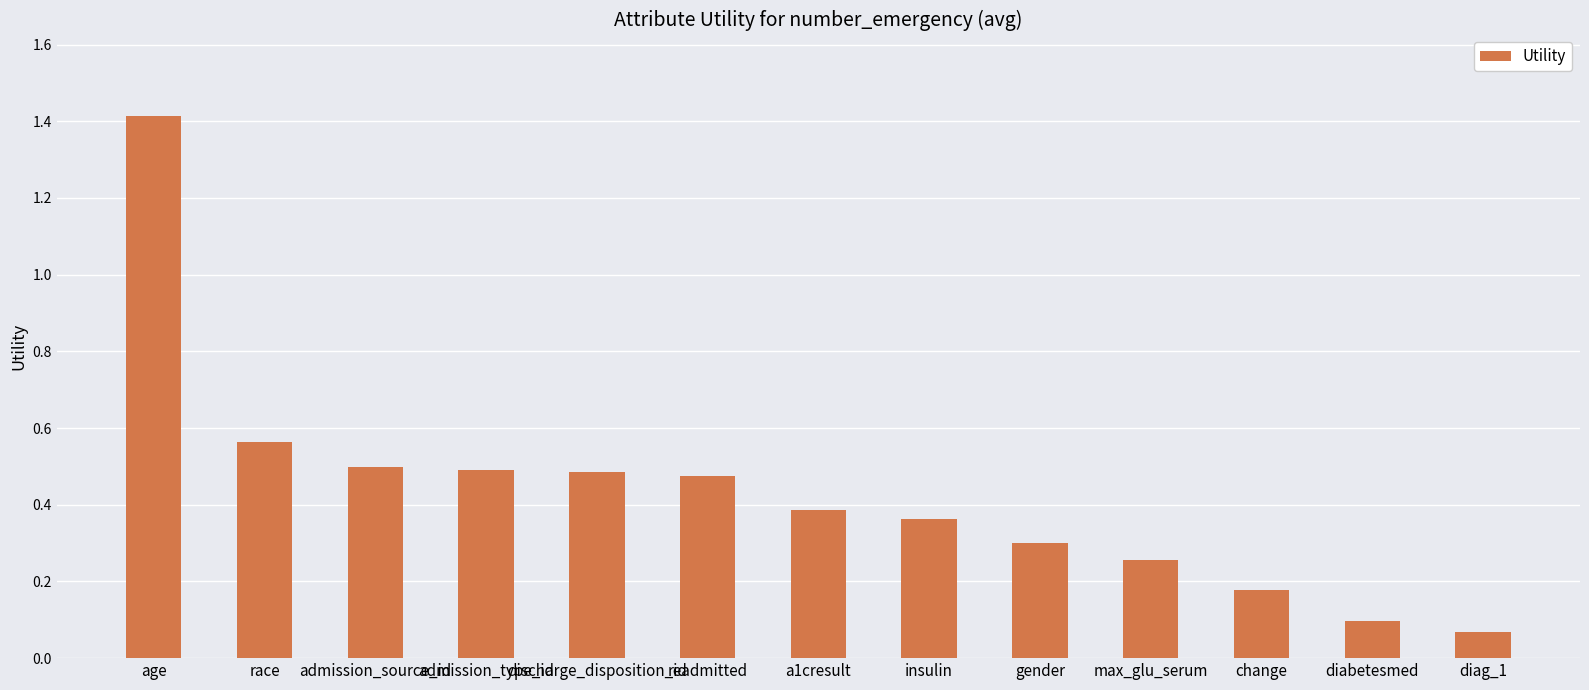

What is the label of the 11th bar from the left?

change